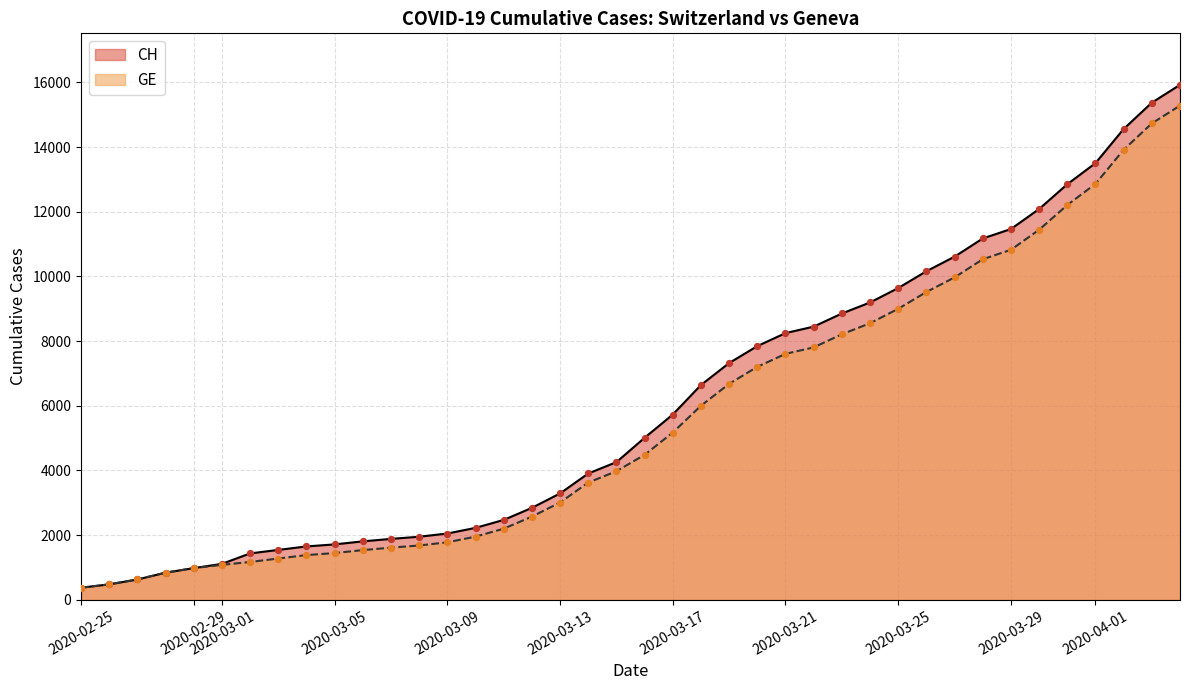

Which series has the widest spread of Y values?

CH